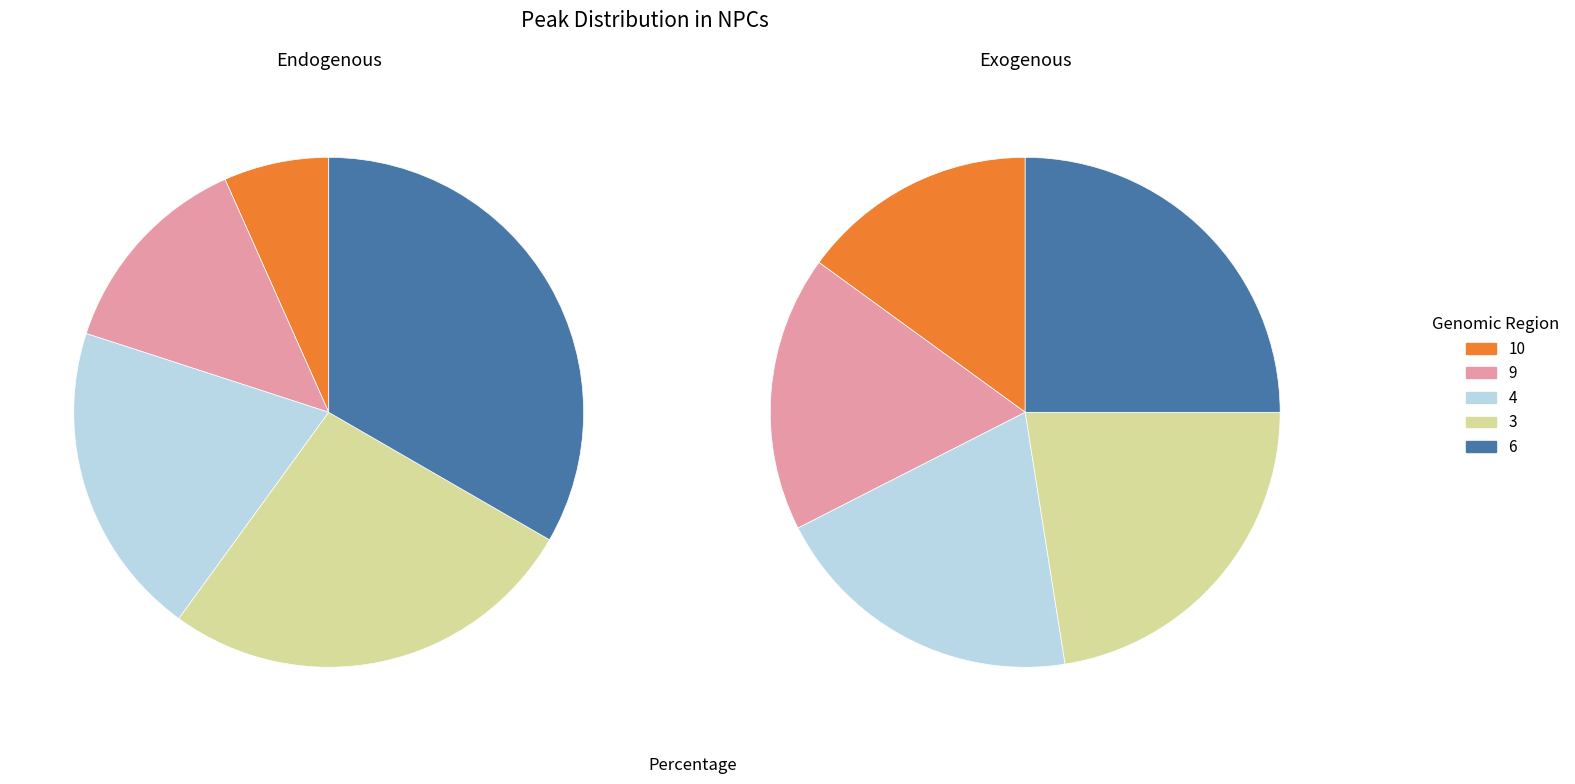

Is there any slice that represents more than half of the pie?

No